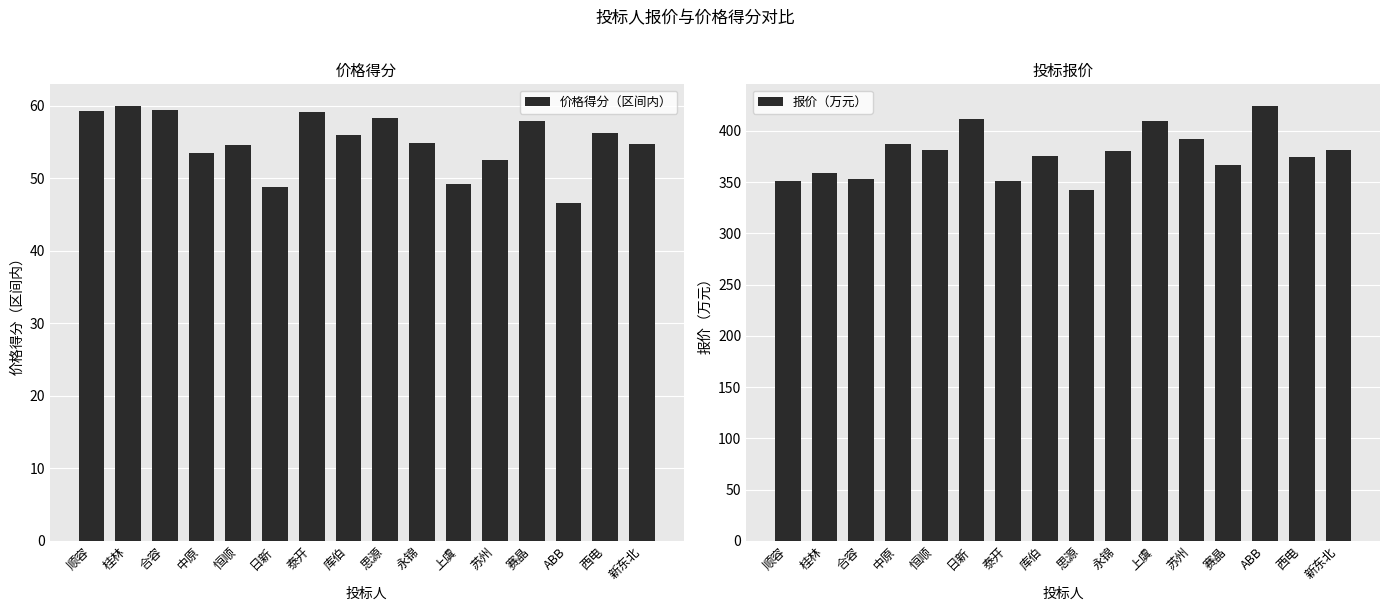

Which series has the largest total across all categories?

报价（万元）